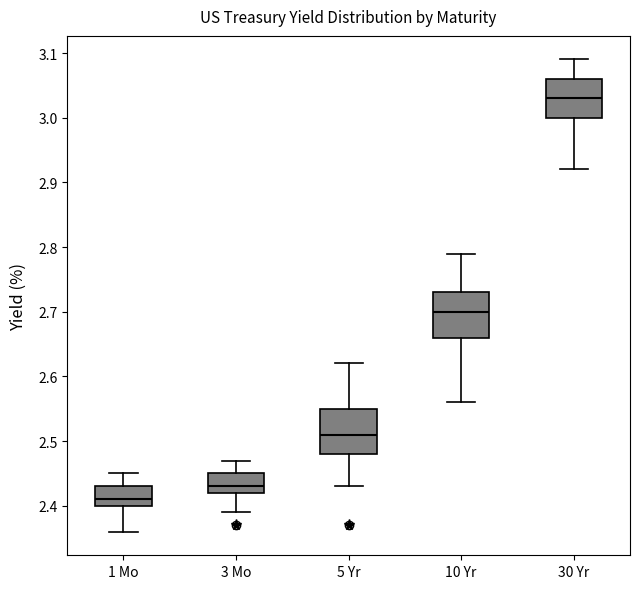

Reading left to right, transcribe this box plot: for each box, give where its median line is, the range the box spans, and where its two whiskers end, as read against the y-axis. The values are not printed on the chart, so give them approximately, as read against the axis.

1 Mo: median 2.41, box 2.40 to 2.43, whiskers 2.36 to 2.45
3 Mo: median 2.43, box 2.42 to 2.45, whiskers 2.39 to 2.47
5 Yr: median 2.51, box 2.48 to 2.55, whiskers 2.43 to 2.62
10 Yr: median 2.70, box 2.66 to 2.73, whiskers 2.56 to 2.79
30 Yr: median 3.03, box 3.00 to 3.06, whiskers 2.92 to 3.09